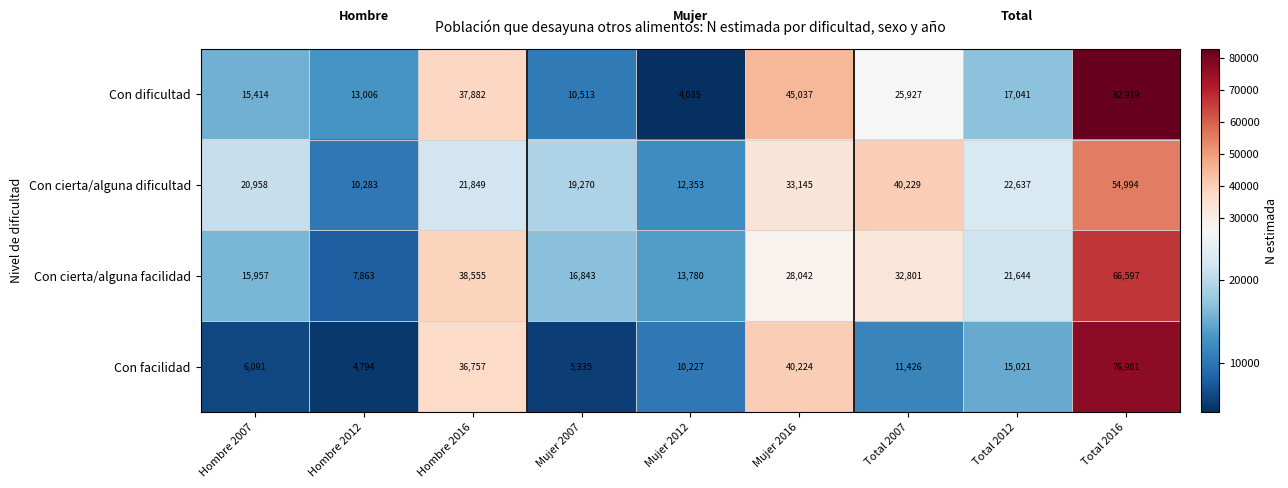

Between Hombre 2007 and Total 2016, which series saw the biggest shift?

Con facilidad